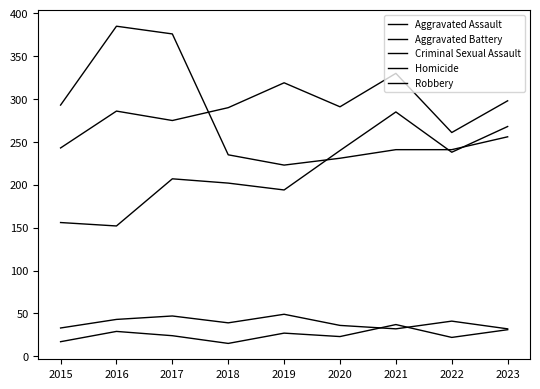

Where is the first local minimum for Criminal Sexual Assault?

2018